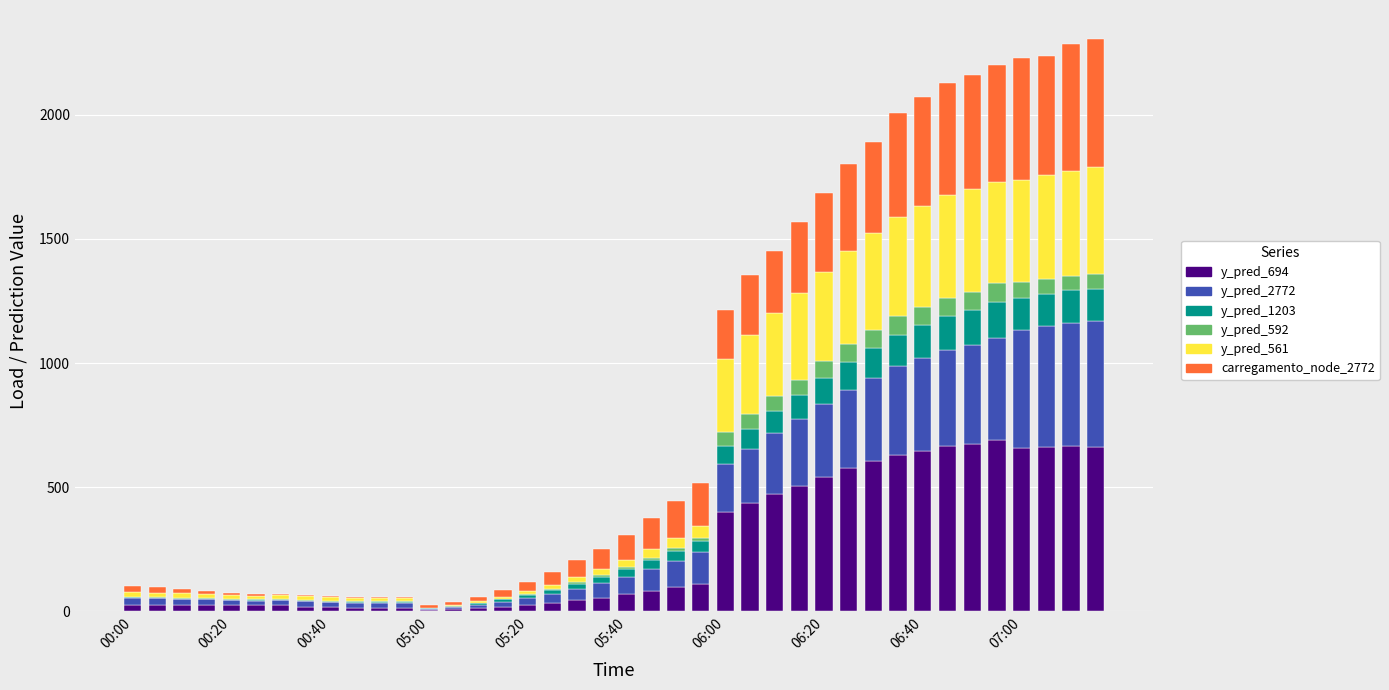

What is the sum of all y_pred_694 values?

10324.4